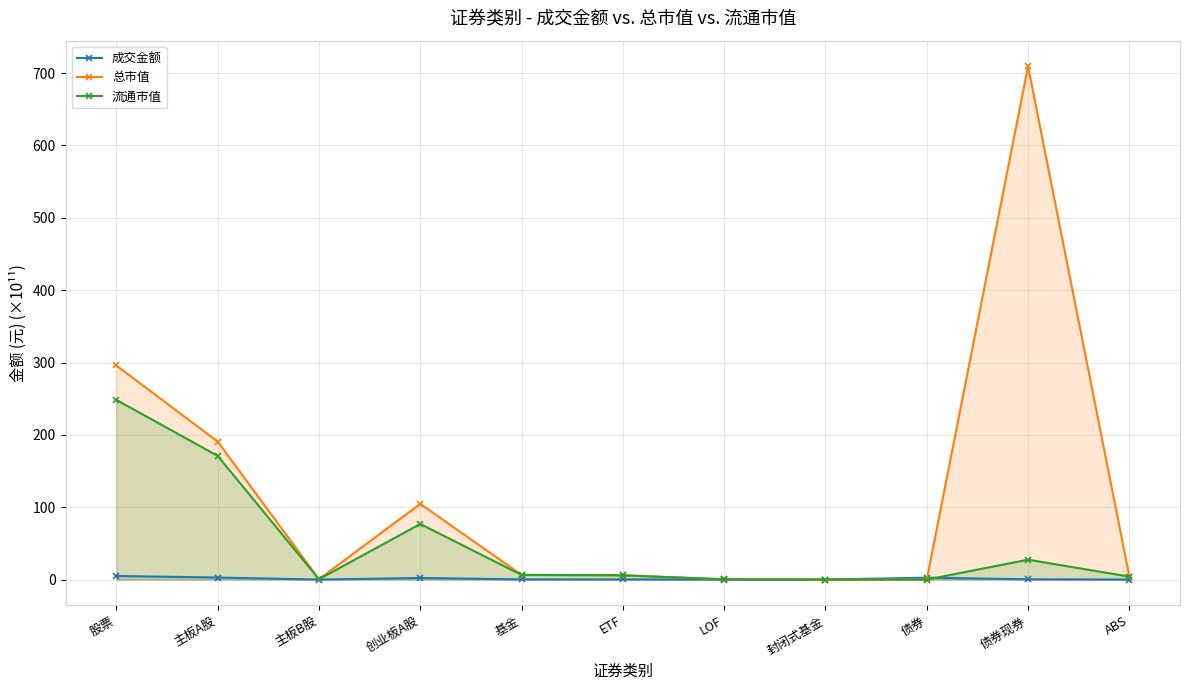

Reading right to left, transcribe all the data shown in this chart.

成交金额: ABS=0.0	债券现券=0.3	债券=2.6	封闭式基金=0.0	LOF=0.0	ETF=0.2	基金=0.2	创业板A股=2.2	主板B股=0.0	主板A股=2.8	股票=4.9
总市值: ABS=4.1	债券现券=709.4	债券=0.0	封闭式基金=0.0	LOF=0.3	ETF=5.9	基金=6.5	创业板A股=104.6	主板B股=0.5	主板A股=190.8	股票=295.9
流通市值: ABS=4.1	债券现券=27.4	债券=0.0	封闭式基金=0.0	LOF=0.3	ETF=5.9	基金=6.4	创业板A股=76.8	主板B股=0.5	主板A股=171.0	股票=248.4